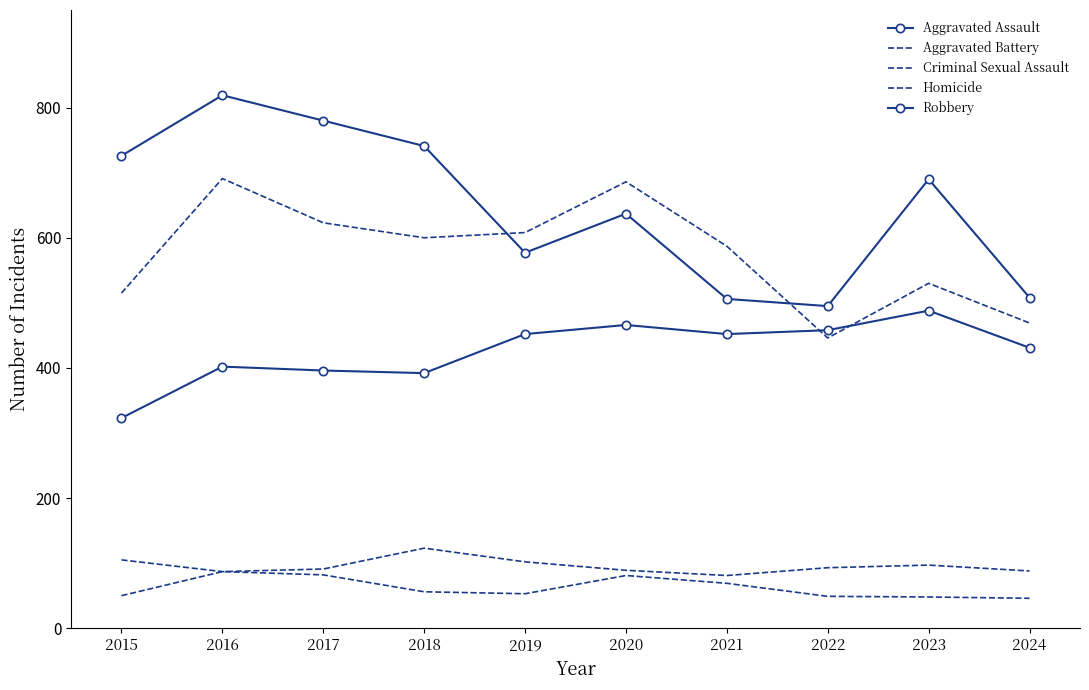

What is the minimum value for Robbery?

495